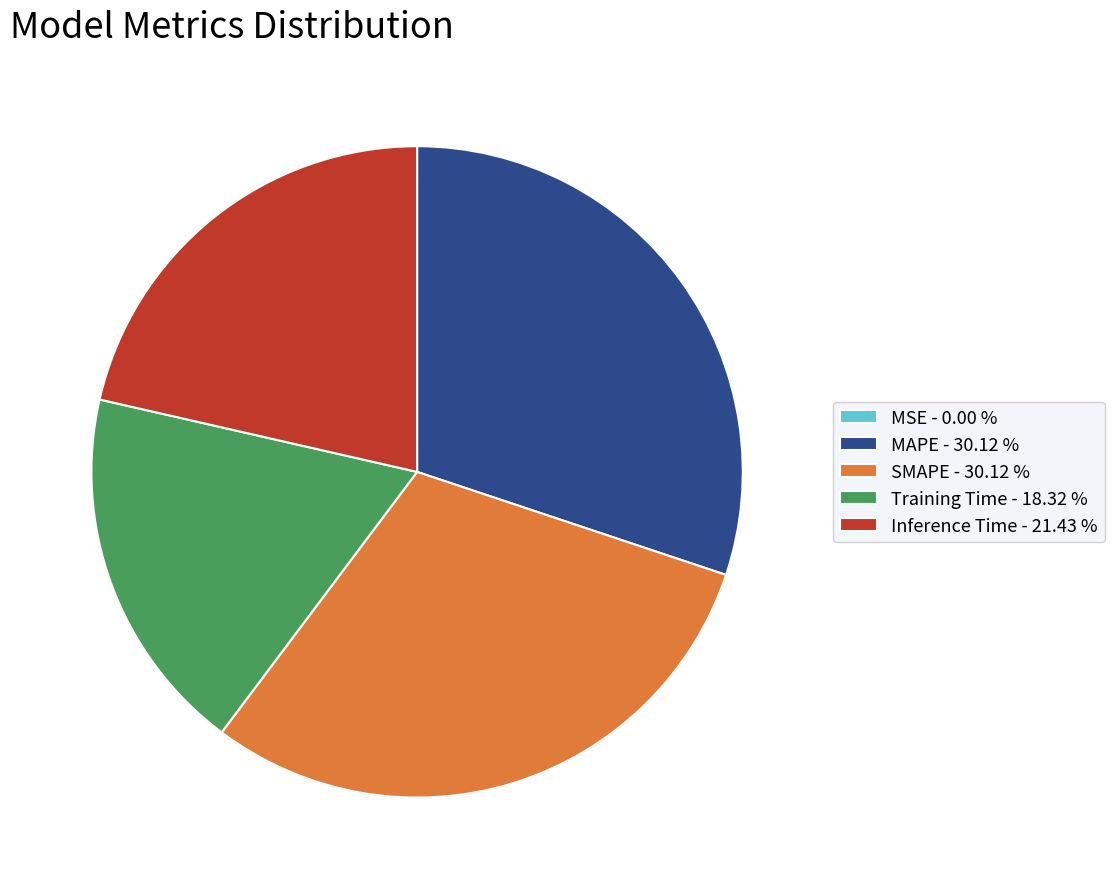

Does Training Time - 18.32 % account for over 50% of the chart?

No